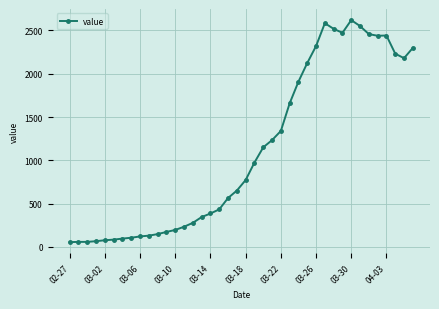

What is the value of the 15th point from the left?

277